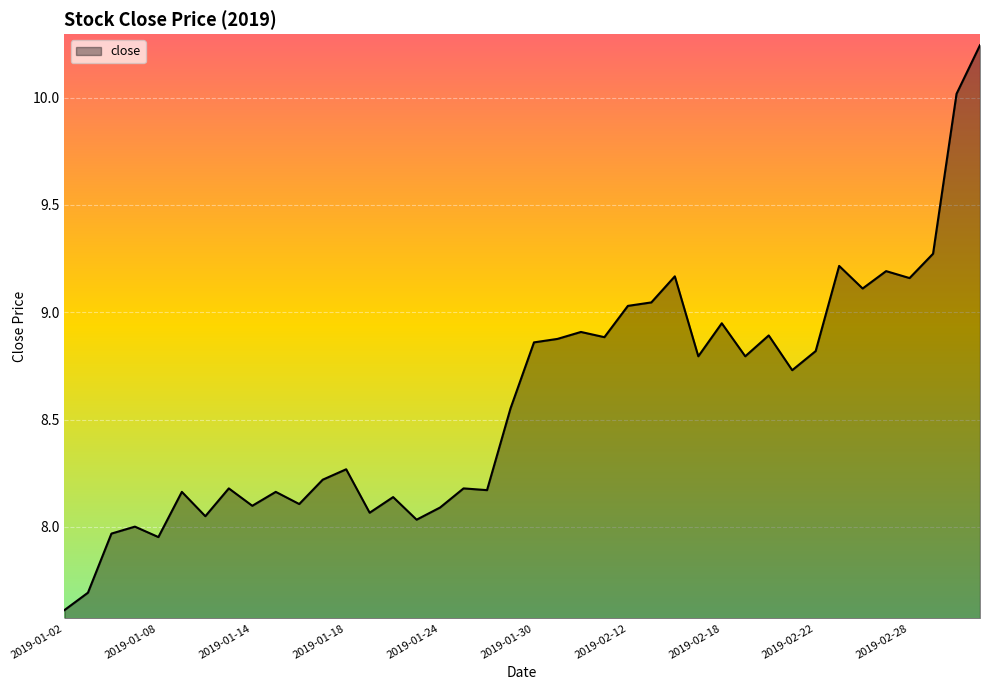

What is the minimum value shown in the chart?

7.6